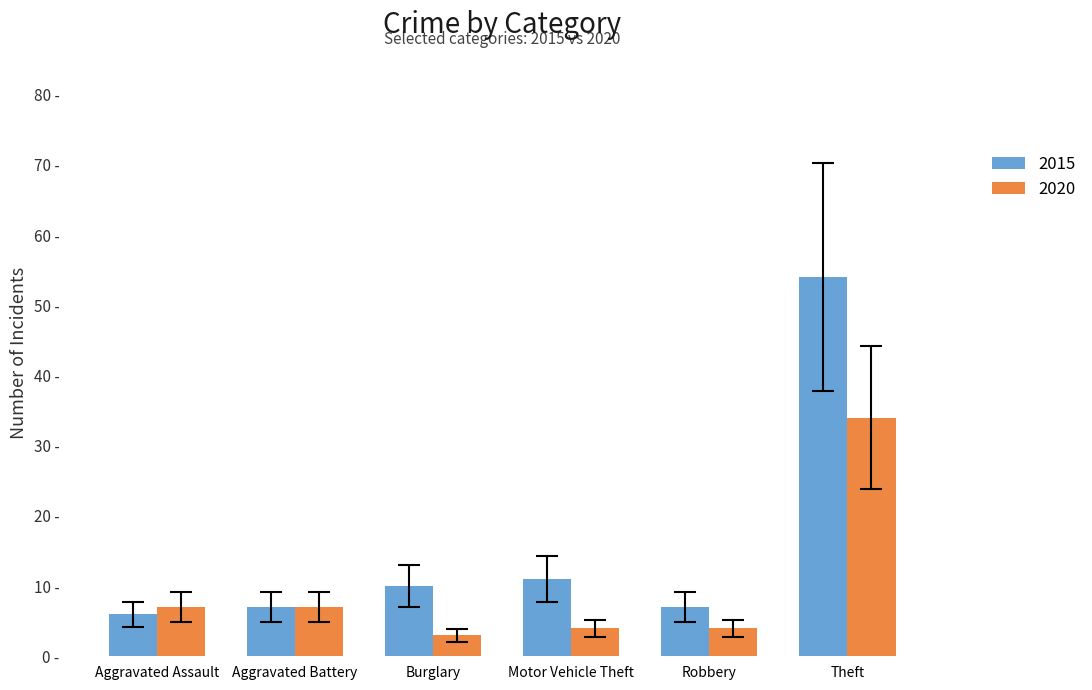

Does the chart contain stacked bars?

No